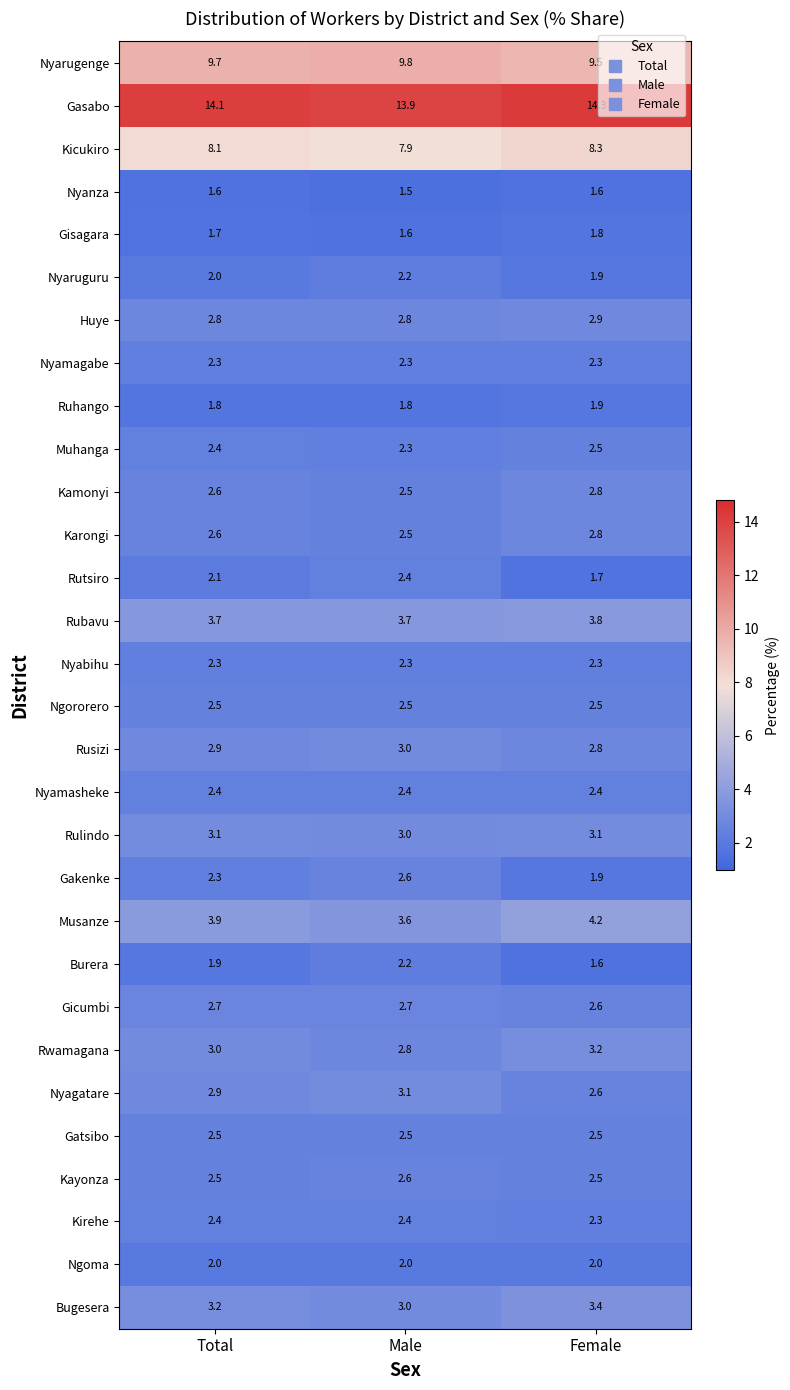

What is the difference between the highest and lowest values at Total?

12.5